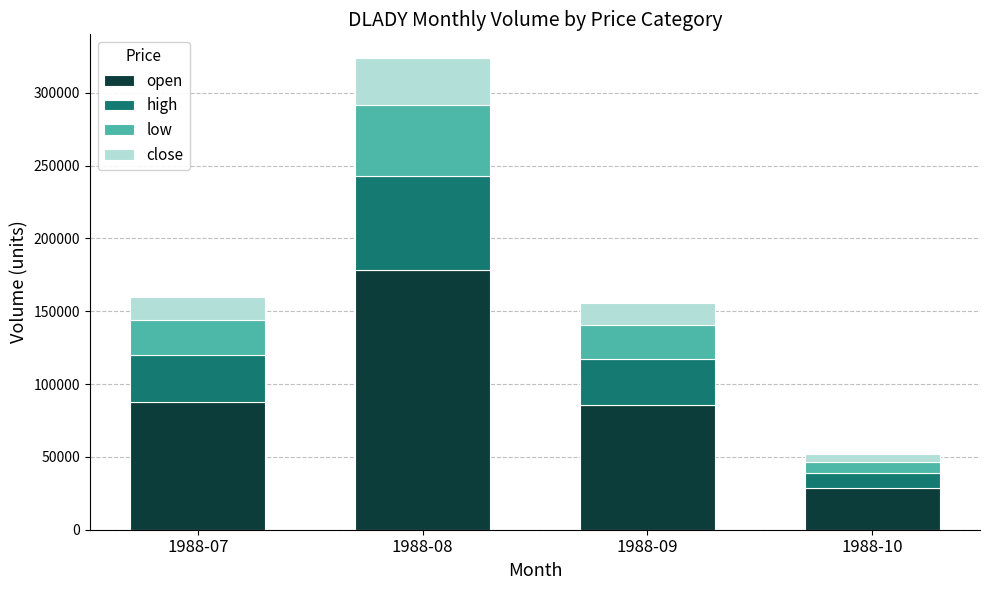

At which category is the sum across all series the highest?

1988-08